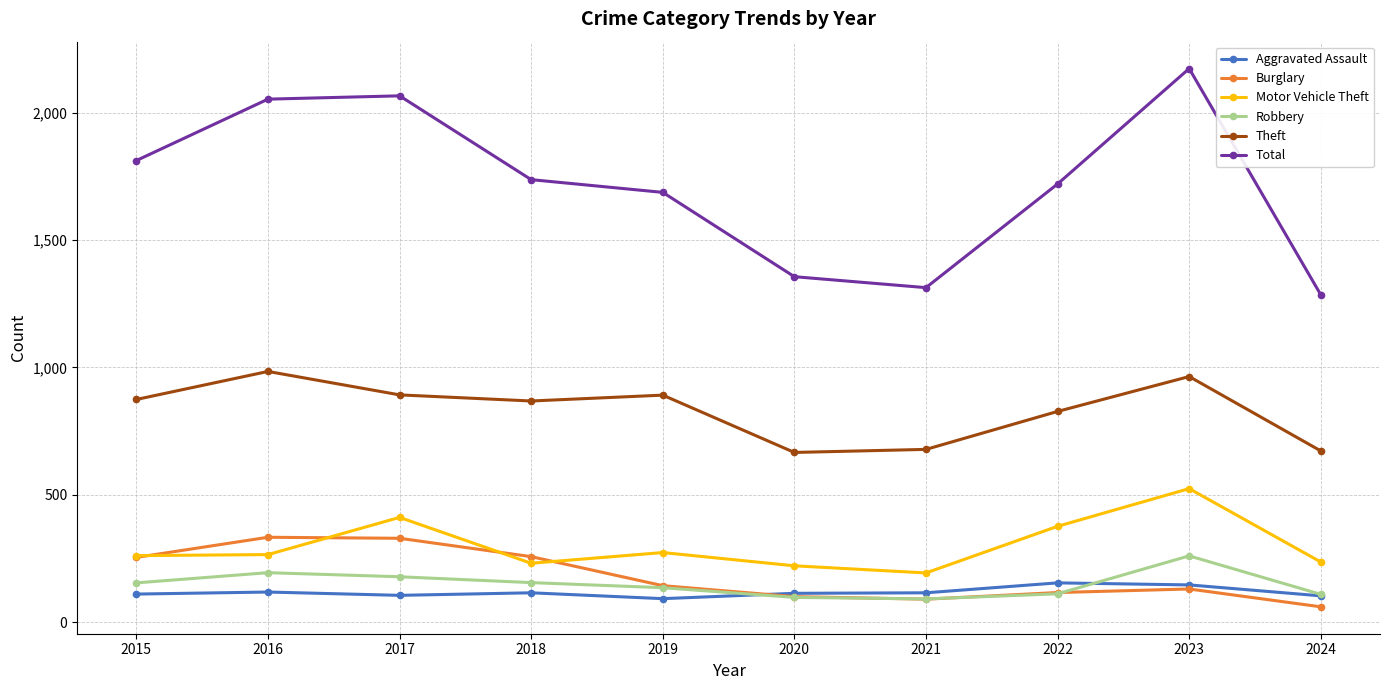

What is the difference between the maximum and minimum values in the Theft series?

318